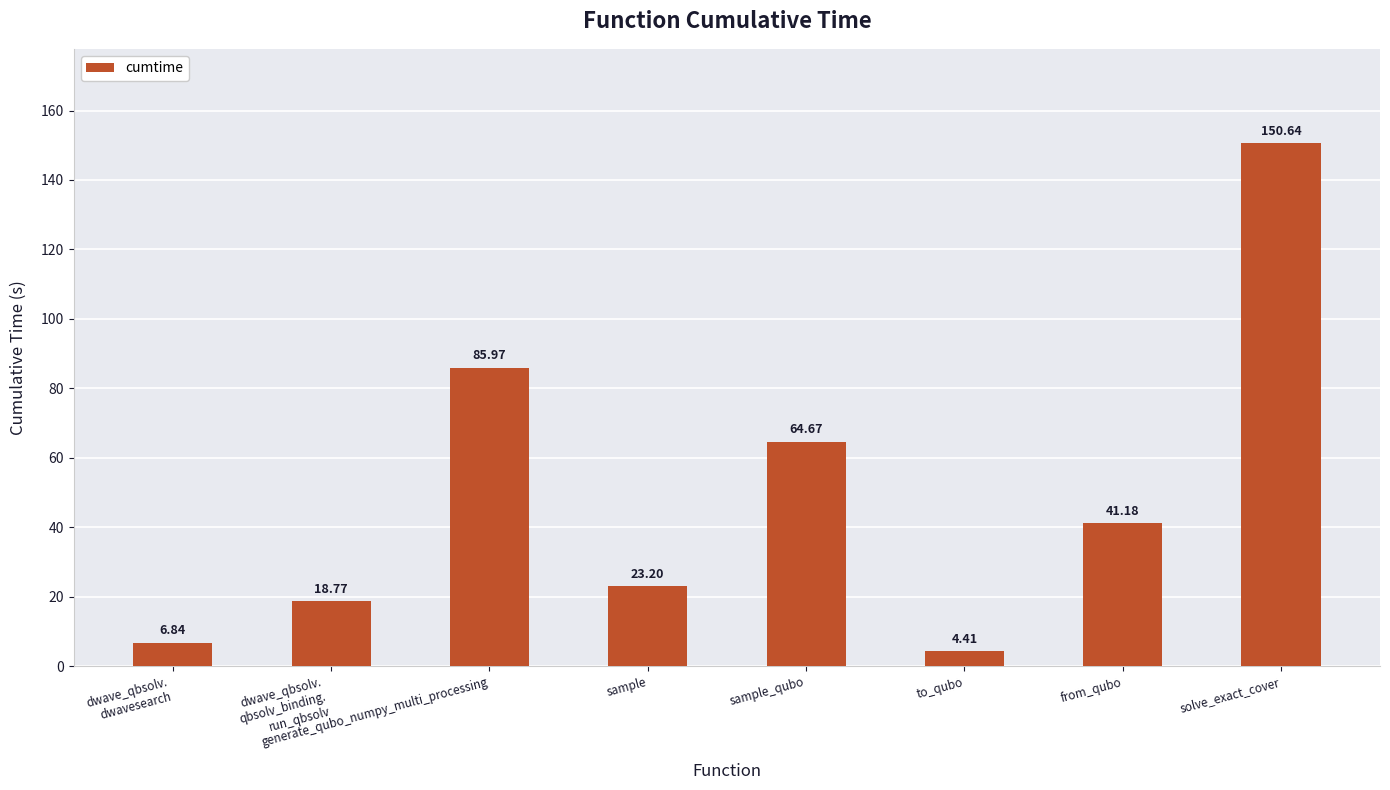

At which label is the value closest to 77?

generate_qubo_numpy_multi_processing